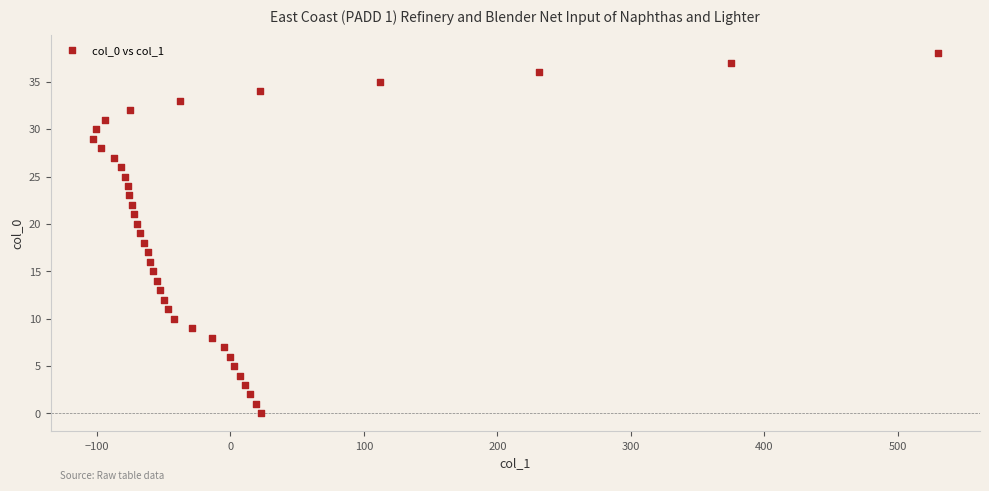

What is the range of Y values (max minus min)?

38